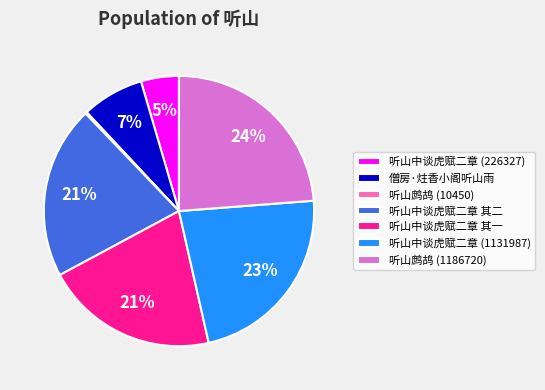

True or false: 听山鹧鸪 (1186720) accounts for 16% of the total.

False